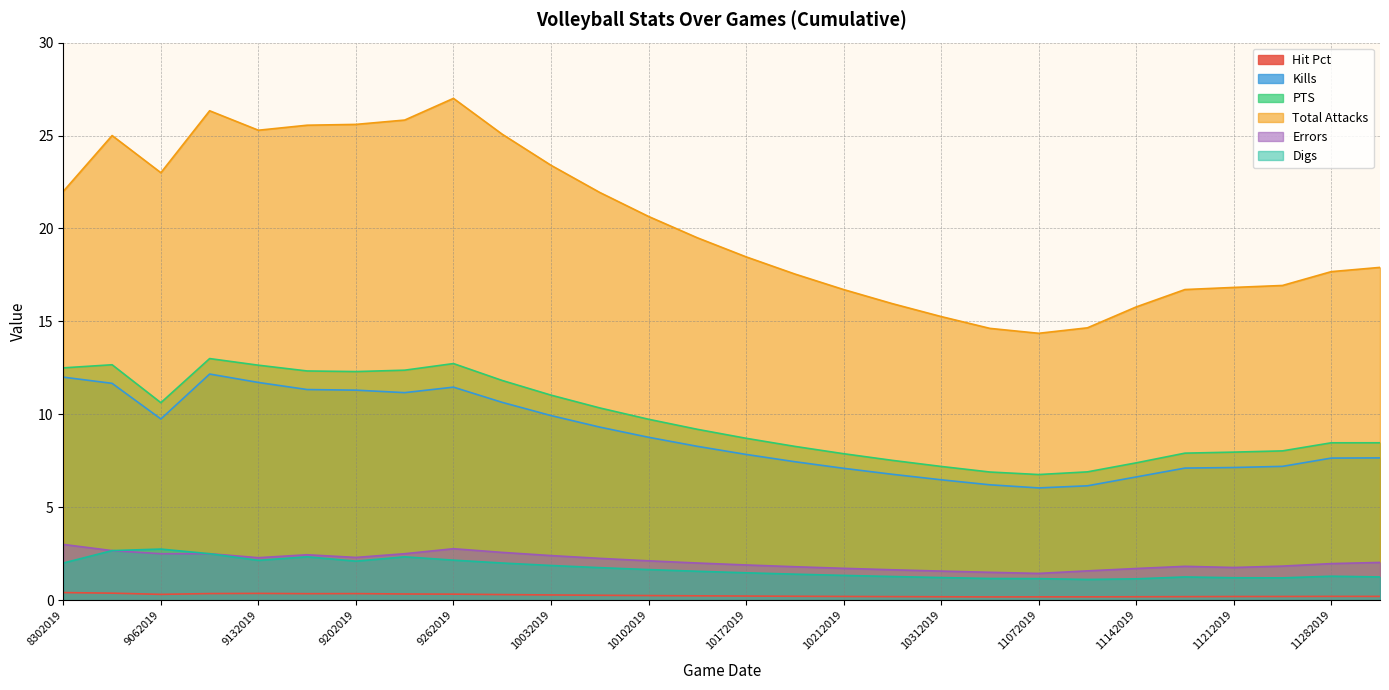

Does the chart have visible grid lines?

Yes